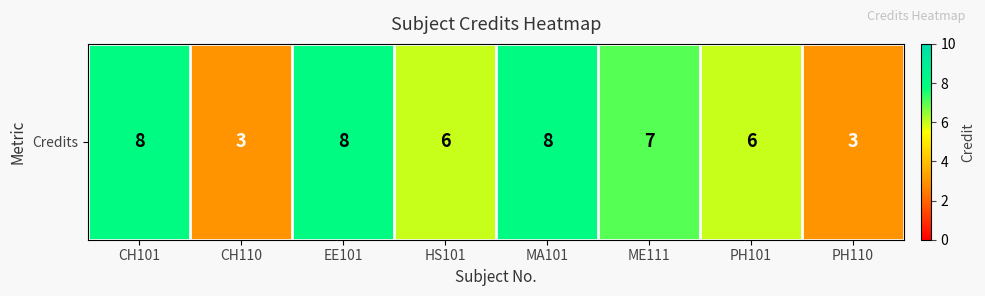

Between PH110 and EE101, which is larger?

EE101